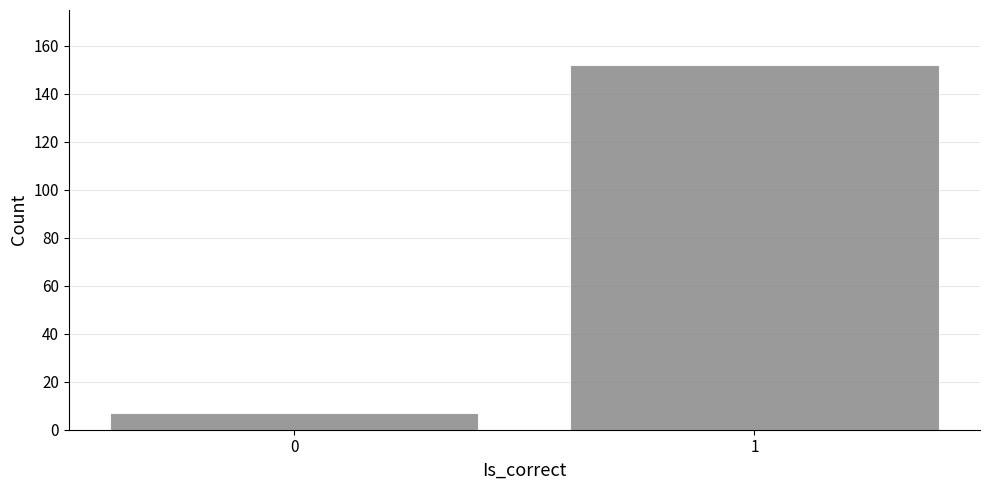

Reading left to right, what are all the values shown in this chart?

7	152